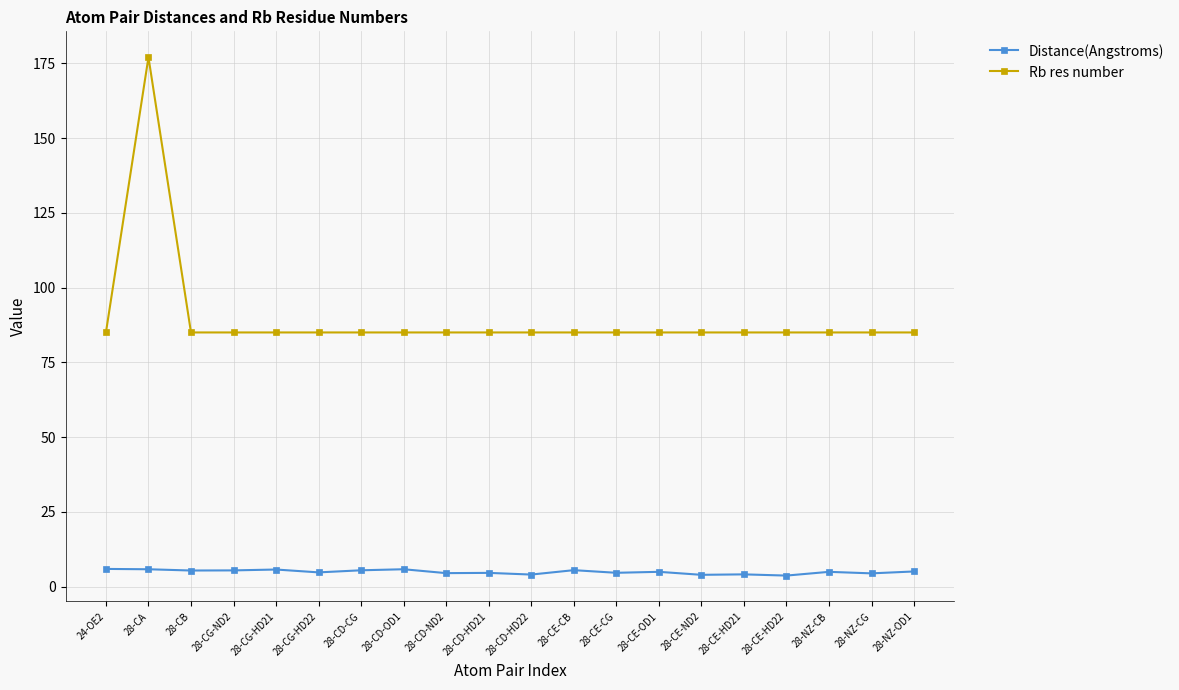

What position from the right is 28-CE-OD1?

7